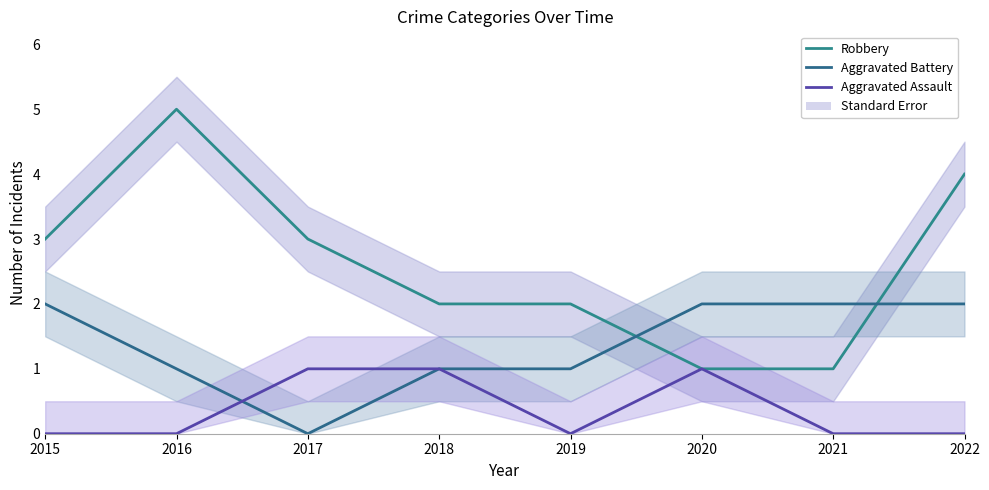

How many data points in Robbery are less than 3?

4